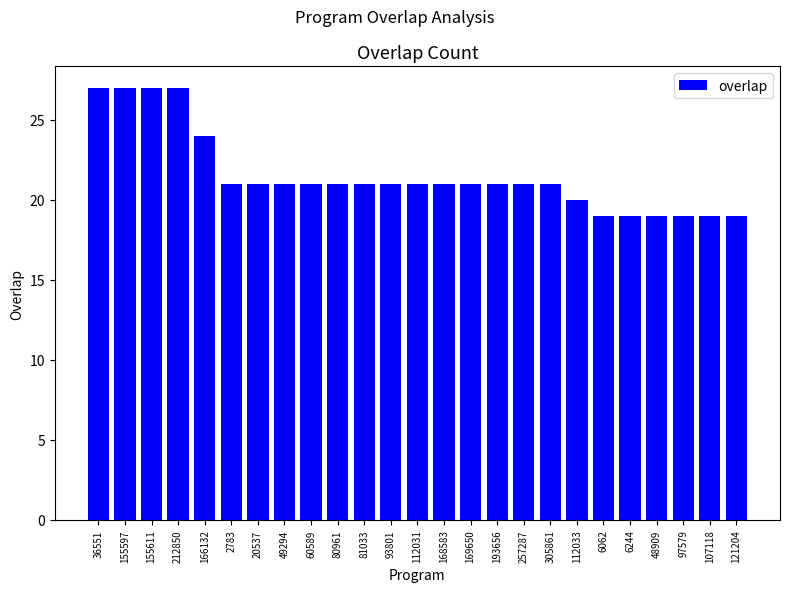

Approximately how many times larger is the value at 212850 compared to 48909?

1.4